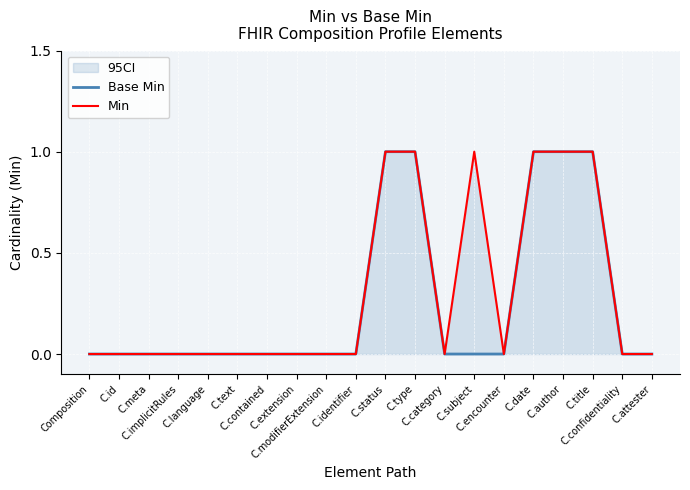

Reading left to right, extract all data points from this chart.

Base Min: 0	0	0	0	0	0	0	0	0	0	1	1	0	0	0	1	1	1	0	0
Min: 0	0	0	0	0	0	0	0	0	0	1	1	0	1	0	1	1	1	0	0